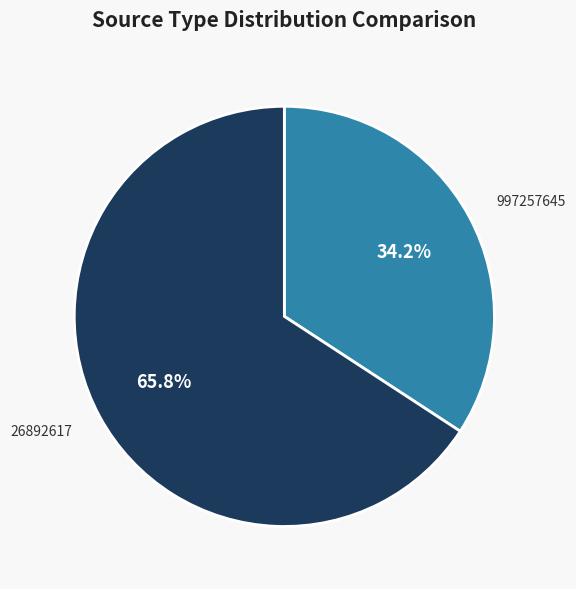

To the nearest percent, what is the average slice percentage?

50%